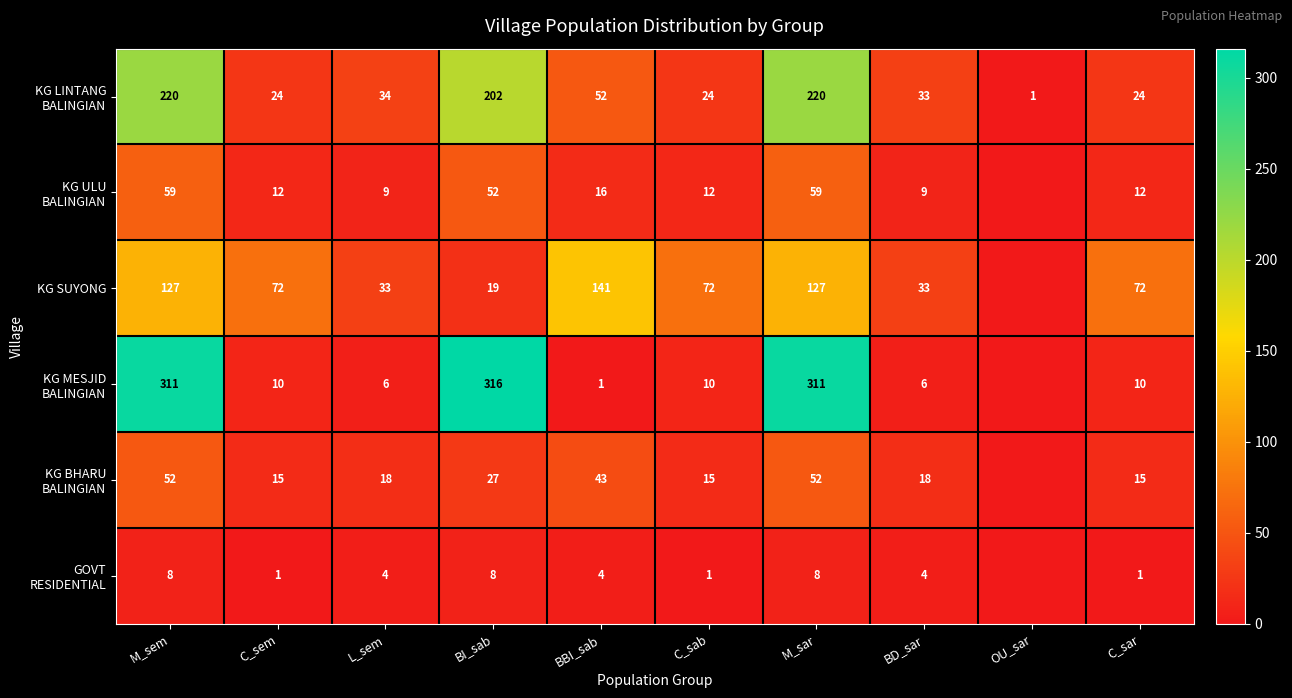

True or false: KG SUYONG has a value of 10 at L_sem.

False